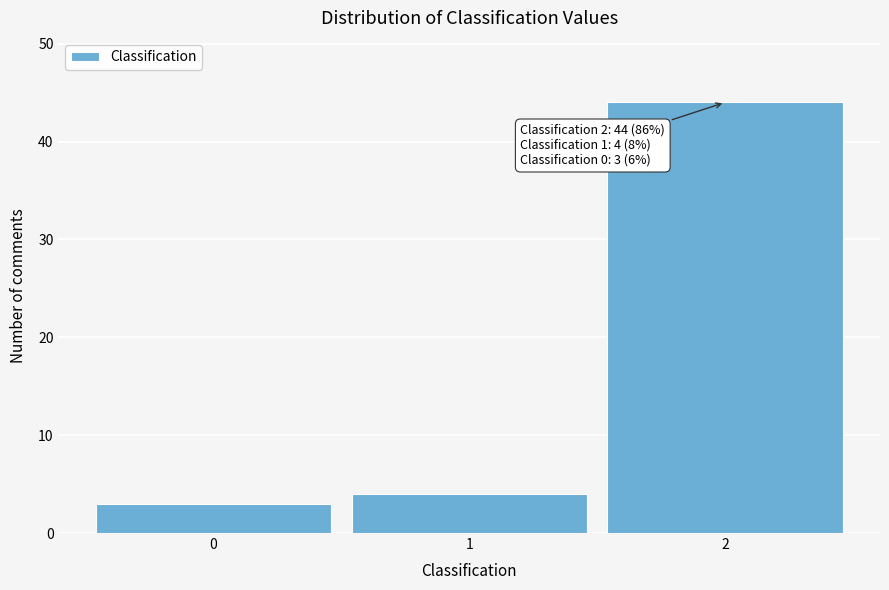

Reading left to right, list all the values displayed in this chart.

3	4	44